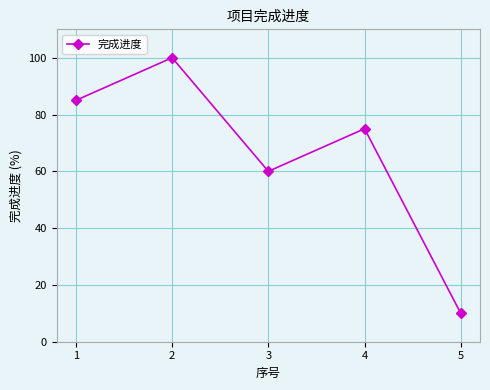

What is the average value?

66